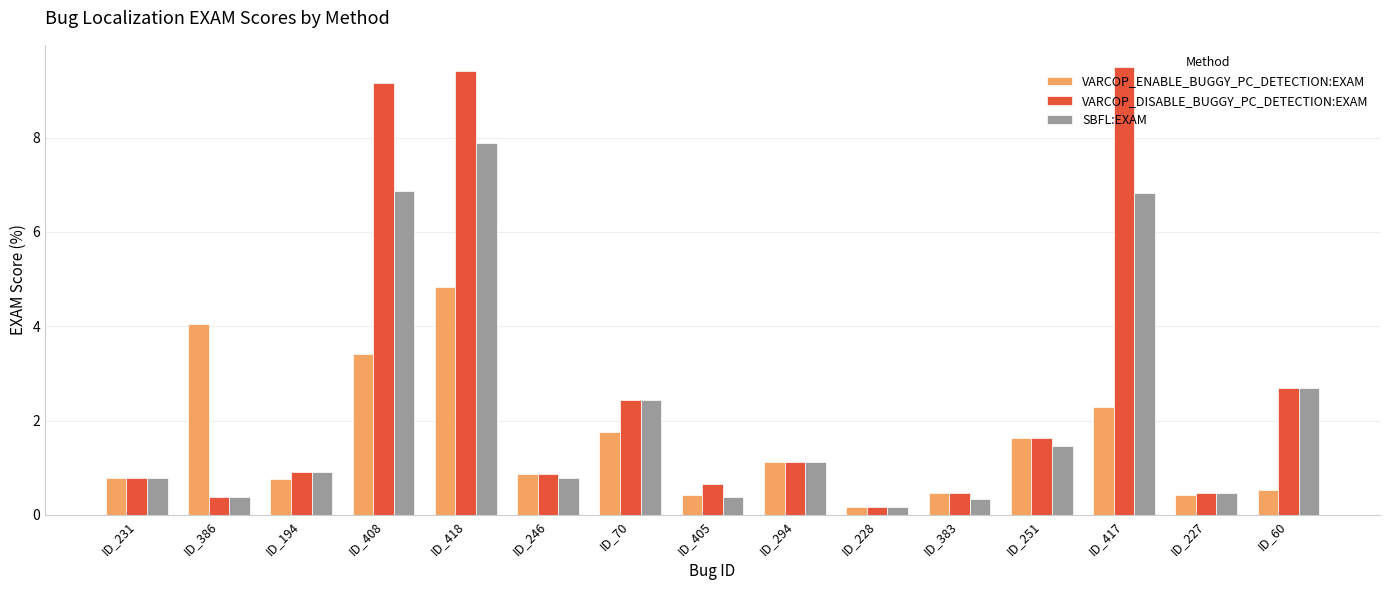

Which series has the largest total across all categories?

VARCOP_DISABLE_BUGGY_PC_DETECTION:EXAM